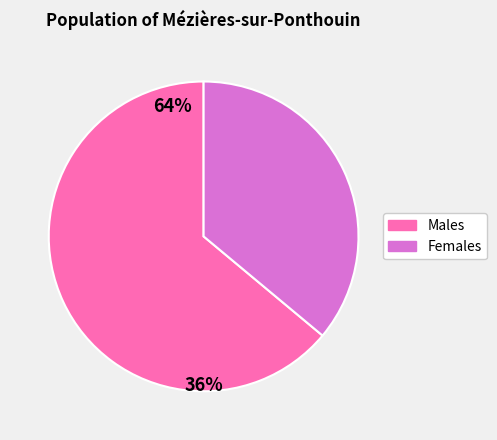

Count the number of slices in the pie.

2